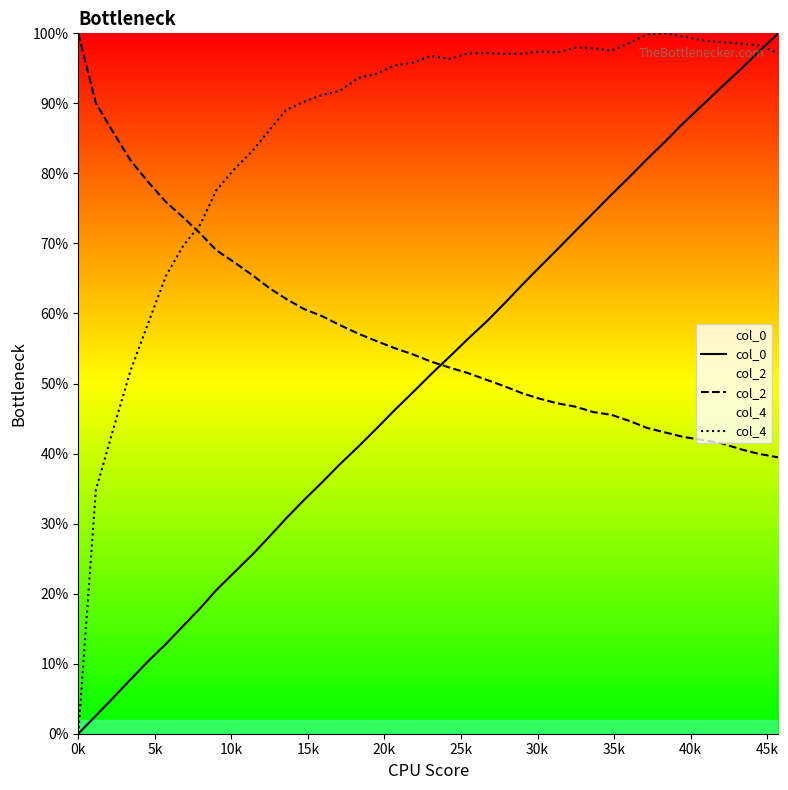

True or false: col_2 and col_0 intersect in this chart.

True